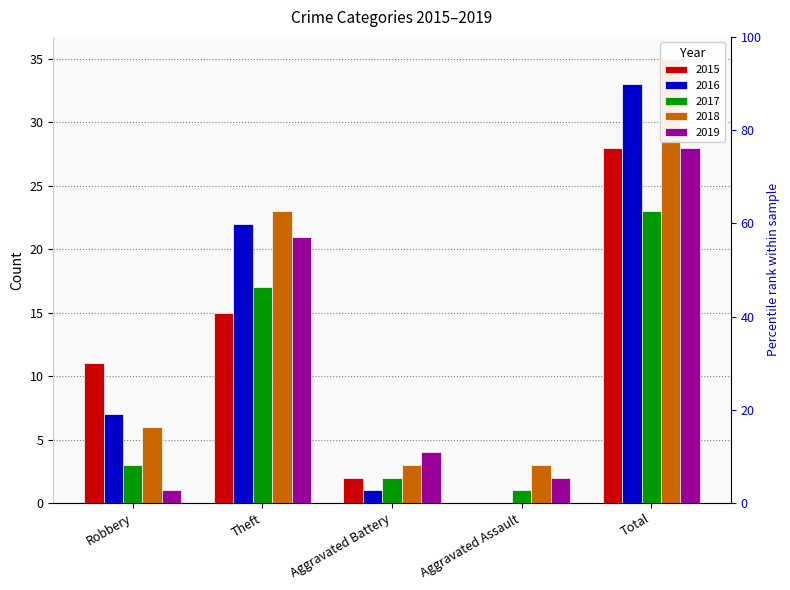

The 2018 series shows 3 at Aggravated Assault. True or false?

True